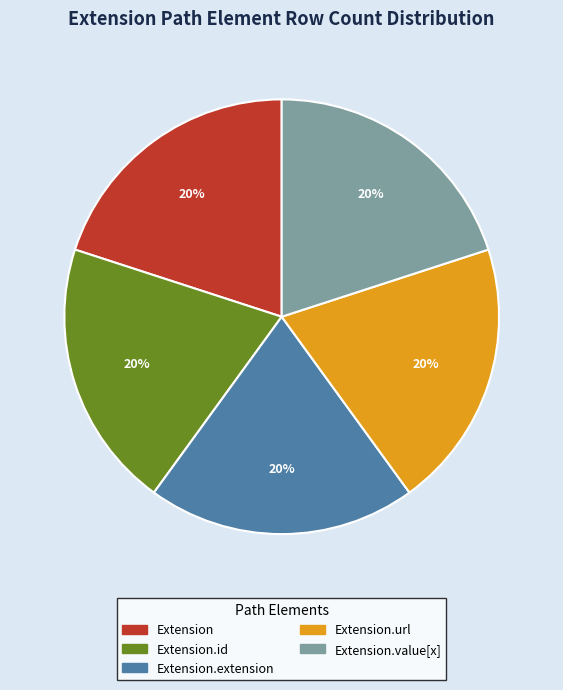

To the nearest percent, what portion does Extension.value[x] represent?

20%